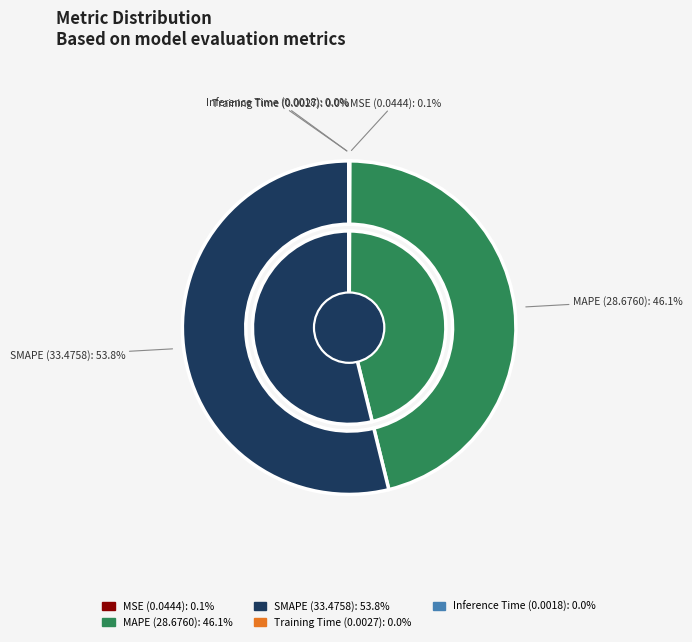

Is the sum of MAPE and MSE greater than half?

No